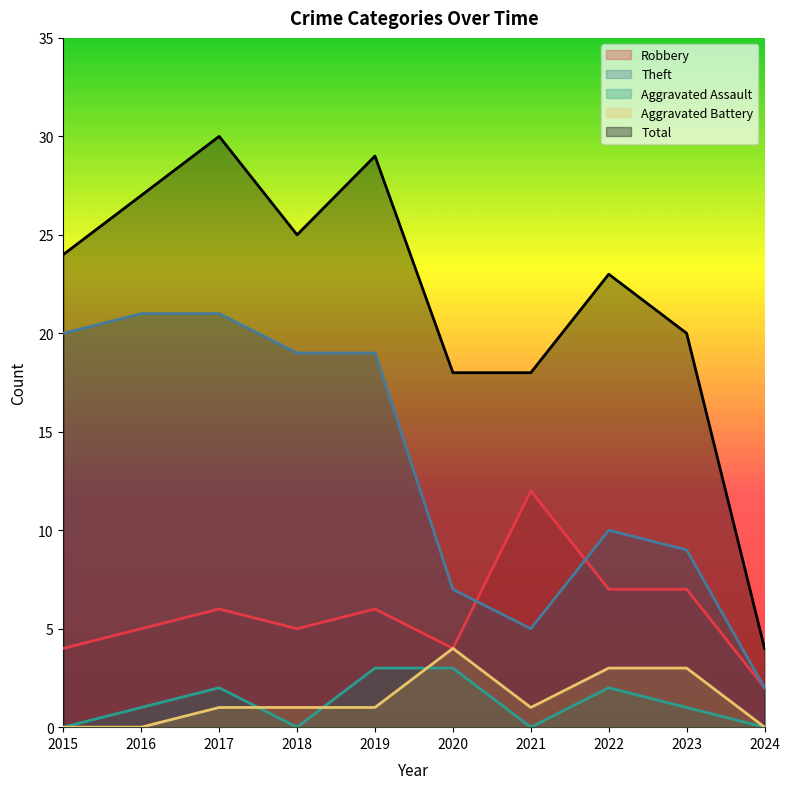

What are all the series names shown in the legend?

Robbery, Theft, Aggravated Assault, Aggravated Battery, Total